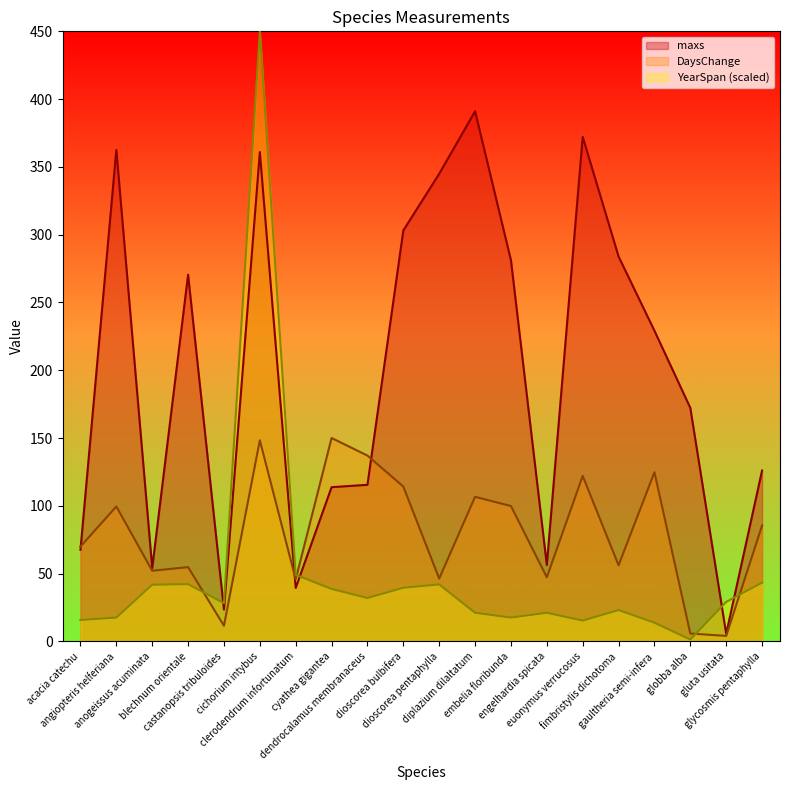

What is the difference between the maximum and second lowest values in the DaysChange series?

144.2